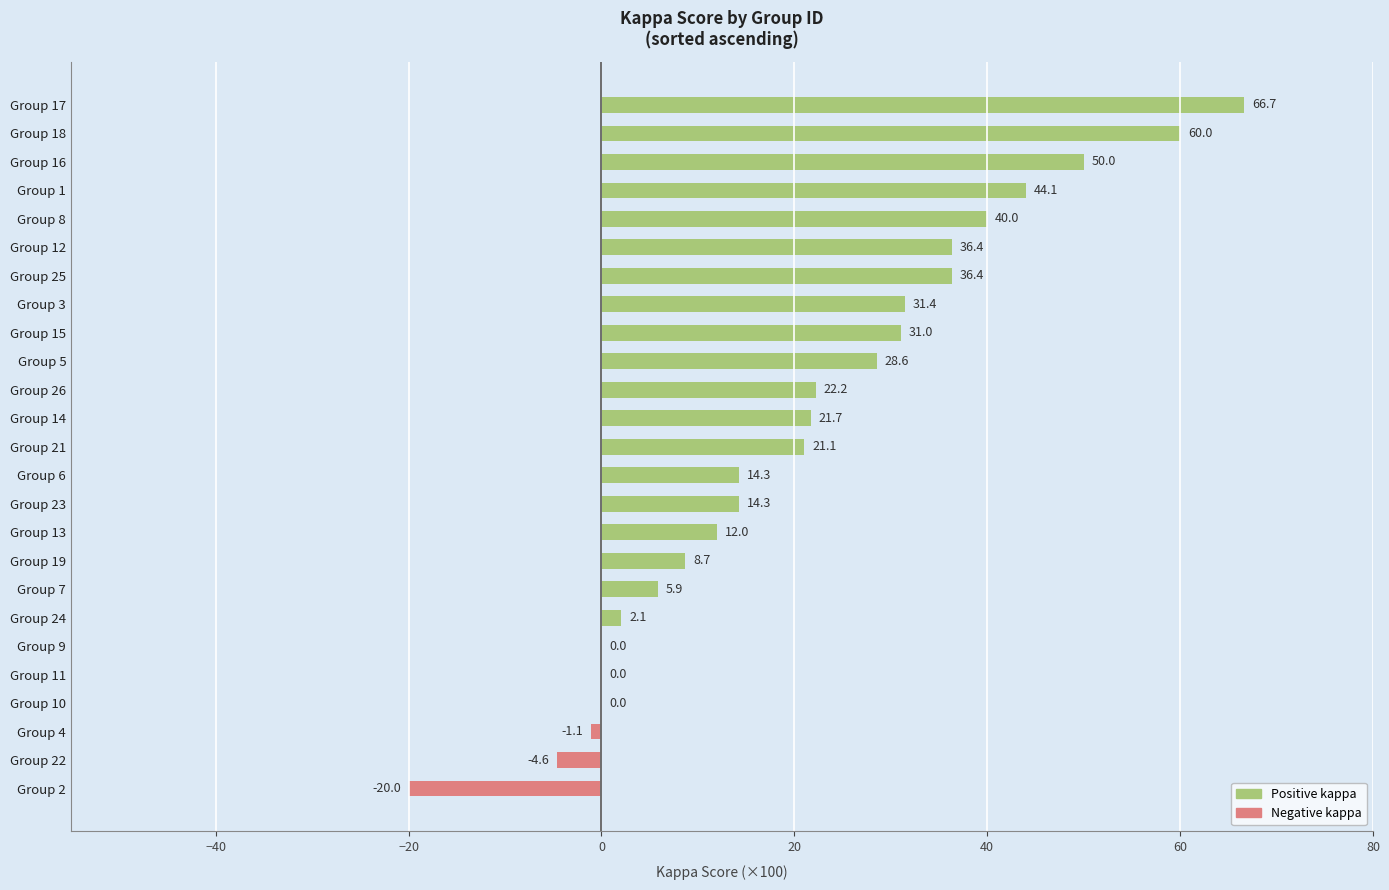

What is the greatest value displayed?

66.7